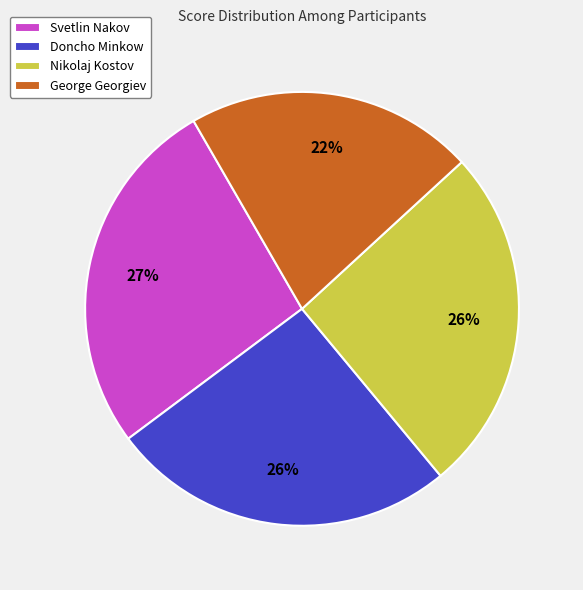

Does Svetlin Nakov account for over 50% of the chart?

No